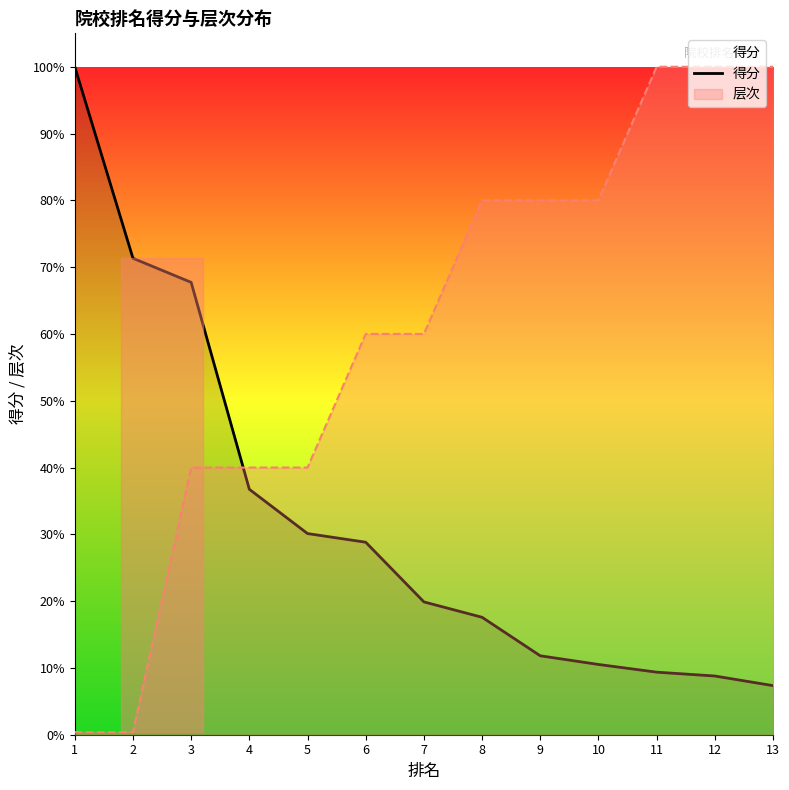

List the labels in order of value, largest first.

1, 2, 3, 4, 5, 6, 7, 8, 9, 10, 11, 12, 13